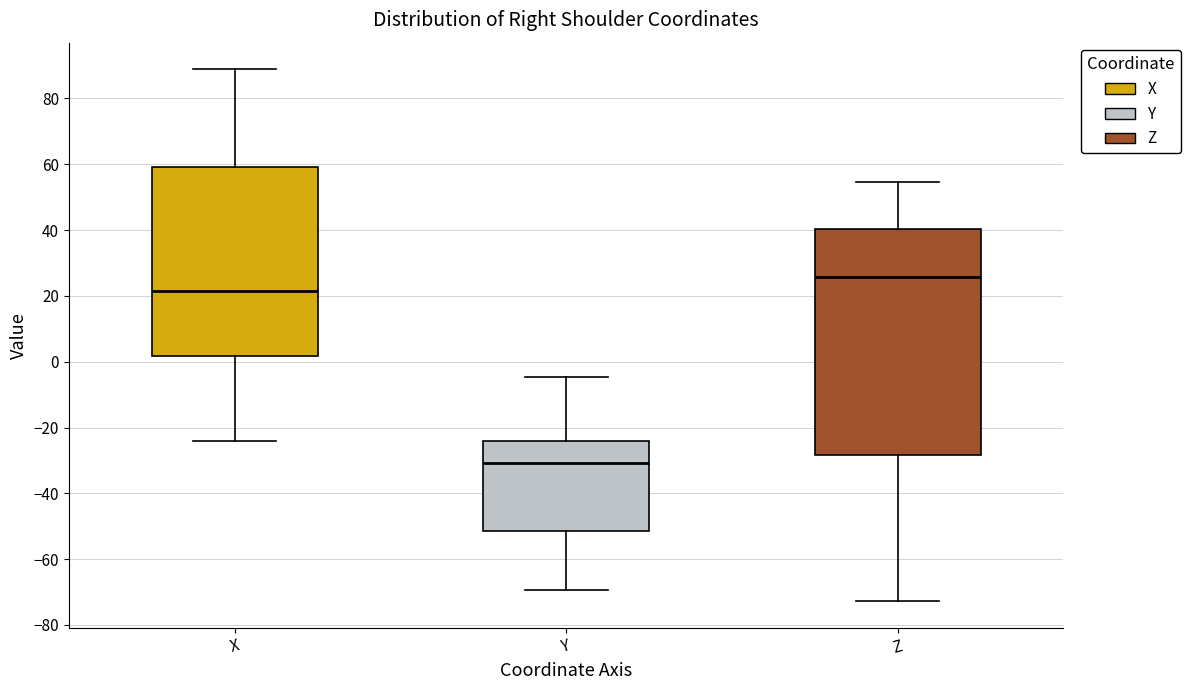

Reading left to right, read every box against the y-axis: the position of its median line, the range the box covers, and the ends of its whiskers. The values are not printed on the chart, so give them approximately, as read against the axis.

X: median 22, box 2 to 60, whiskers -24 to 88
Y: median -30, box -52 to -24, whiskers -70 to -4
Z: median 26, box -28 to 40, whiskers -72 to 54